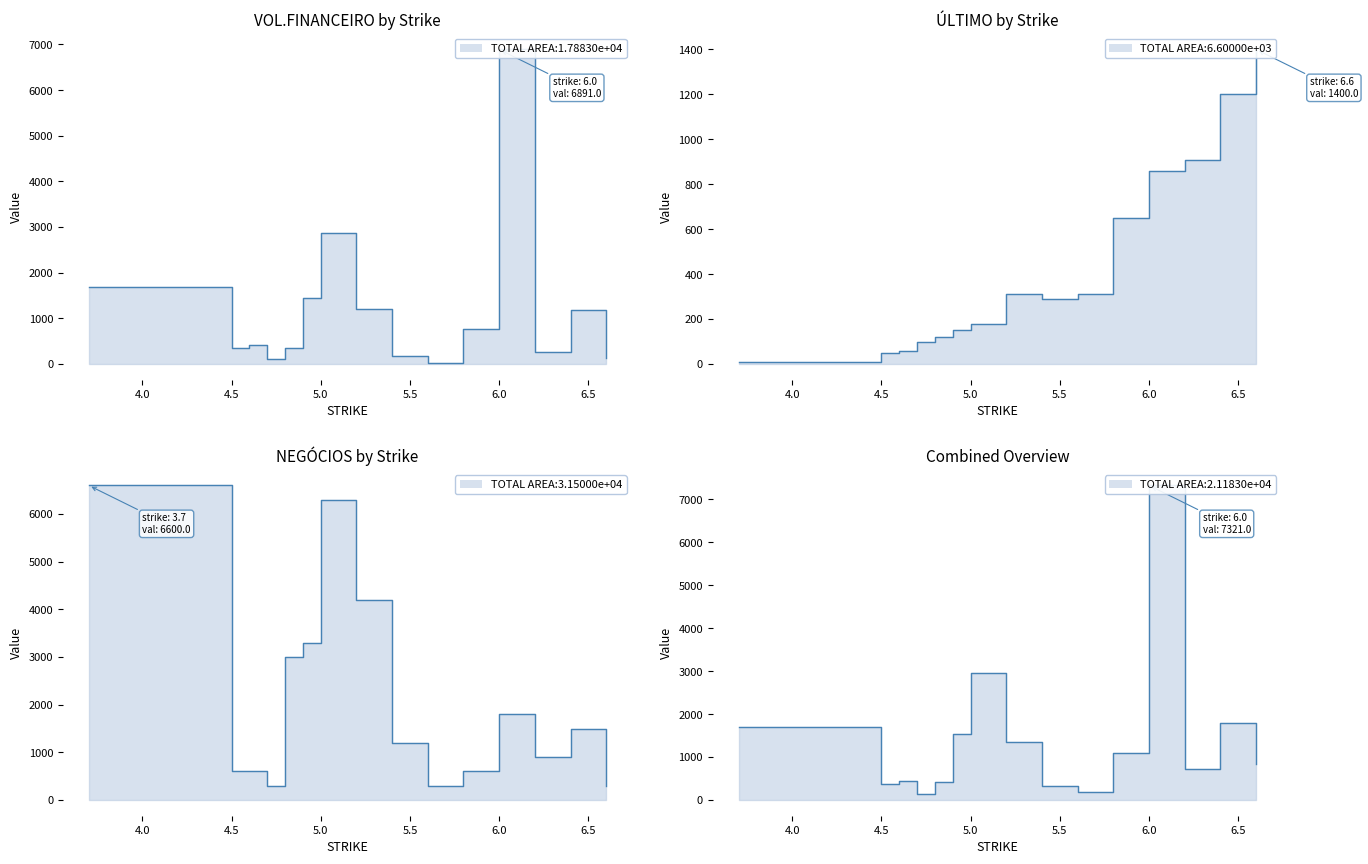

Does the chart have visible grid lines?

No